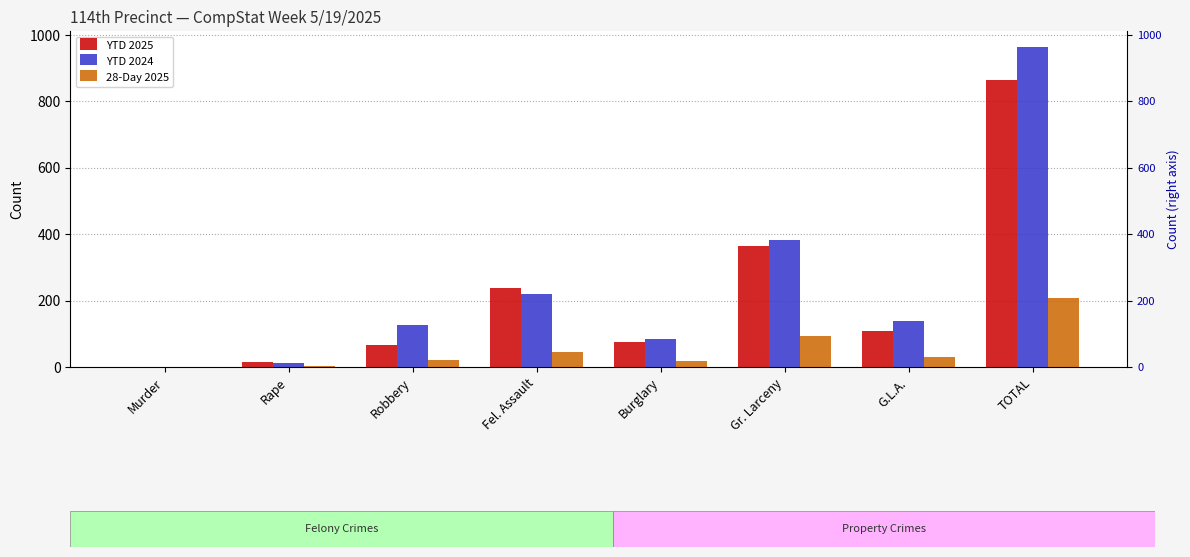

At how many categories does at least one series exceed 792?

1